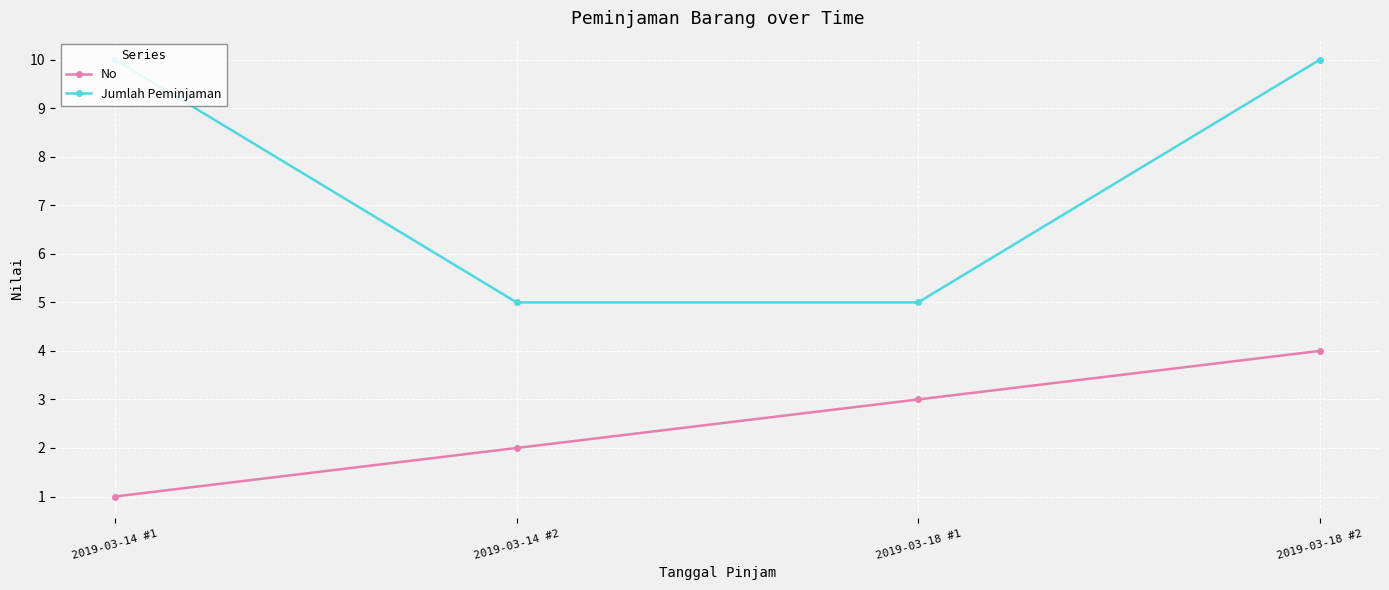

Which series has the largest total across all categories?

Jumlah Peminjaman